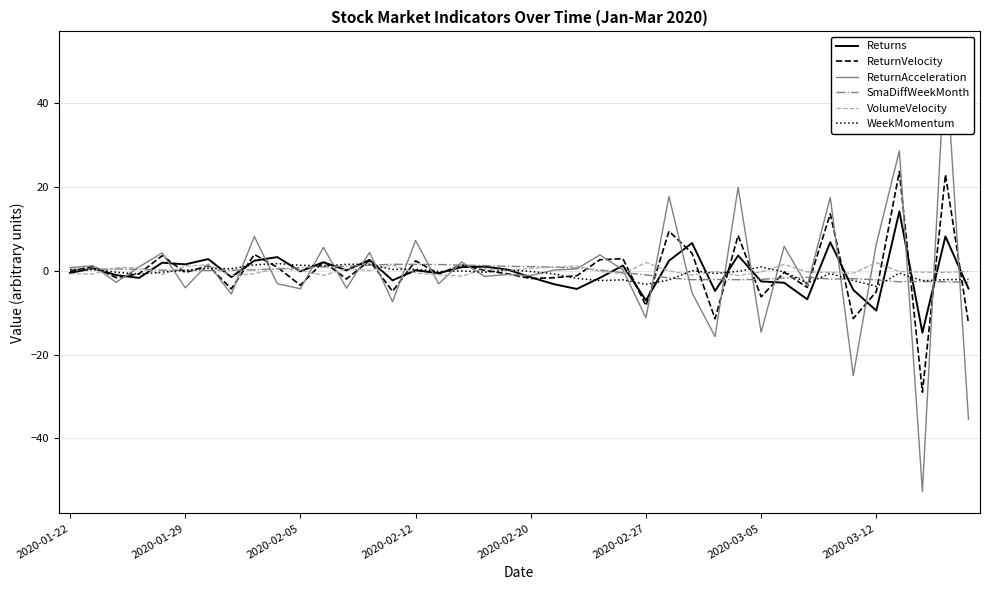

The value of ReturnVelocity at 2020-02-27 is -14.2. True or false?

False